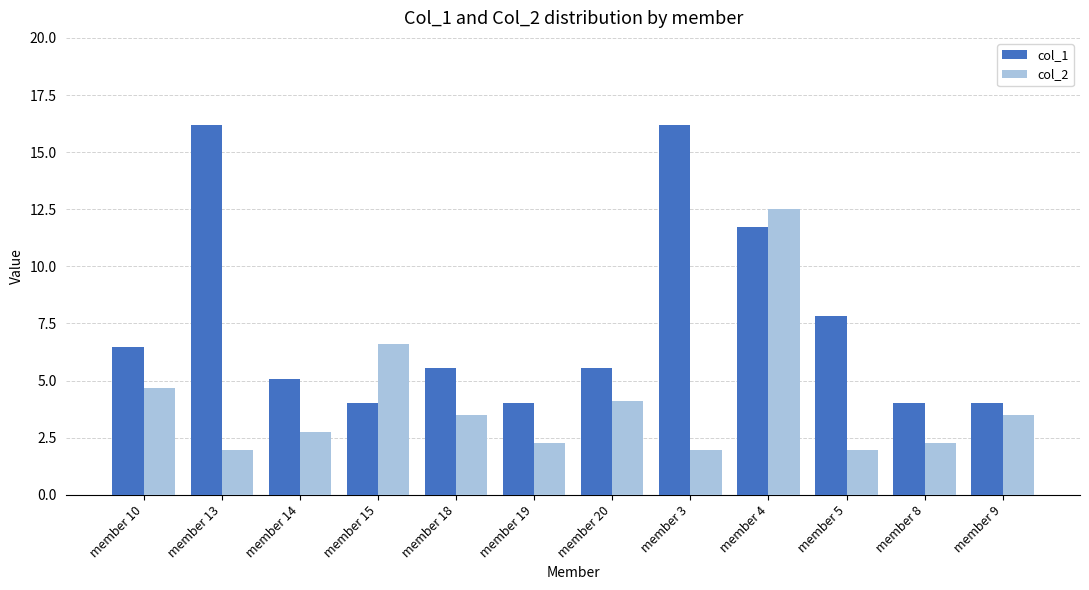

Is it true that col_2 equals 4.7 at member 10?

True